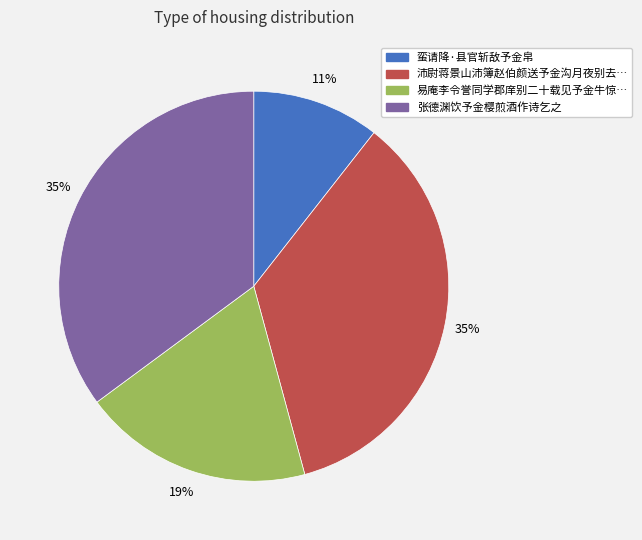

Is there a majority slice in this chart?

No